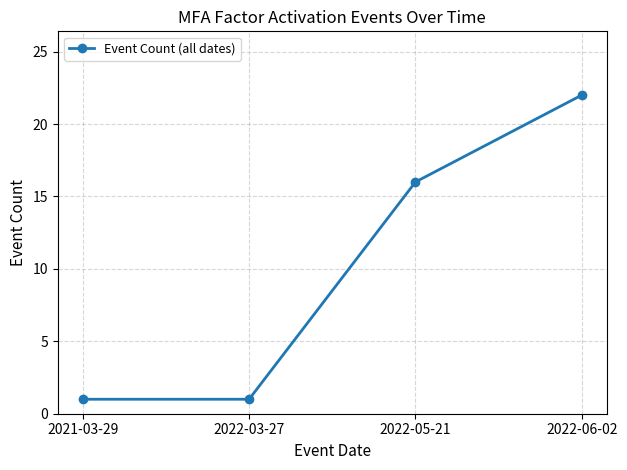

Reading left to right, list all the values displayed in this chart.

1	1	16	22